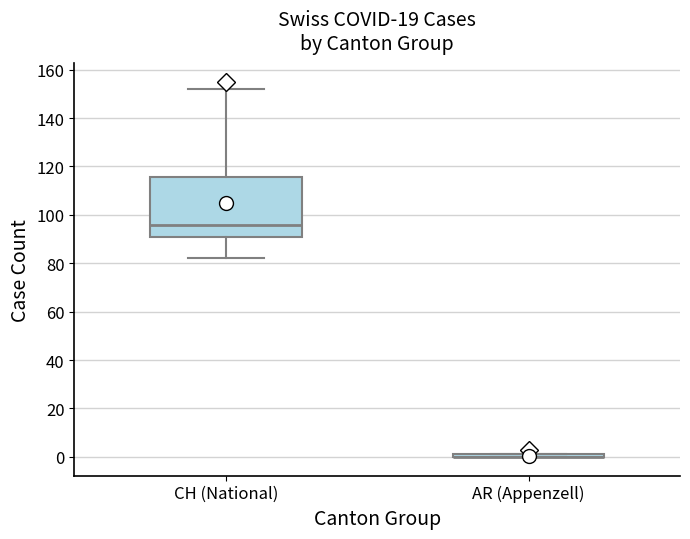

Which box is the tallest, from its lower edge to its upper edge?

CH (National)